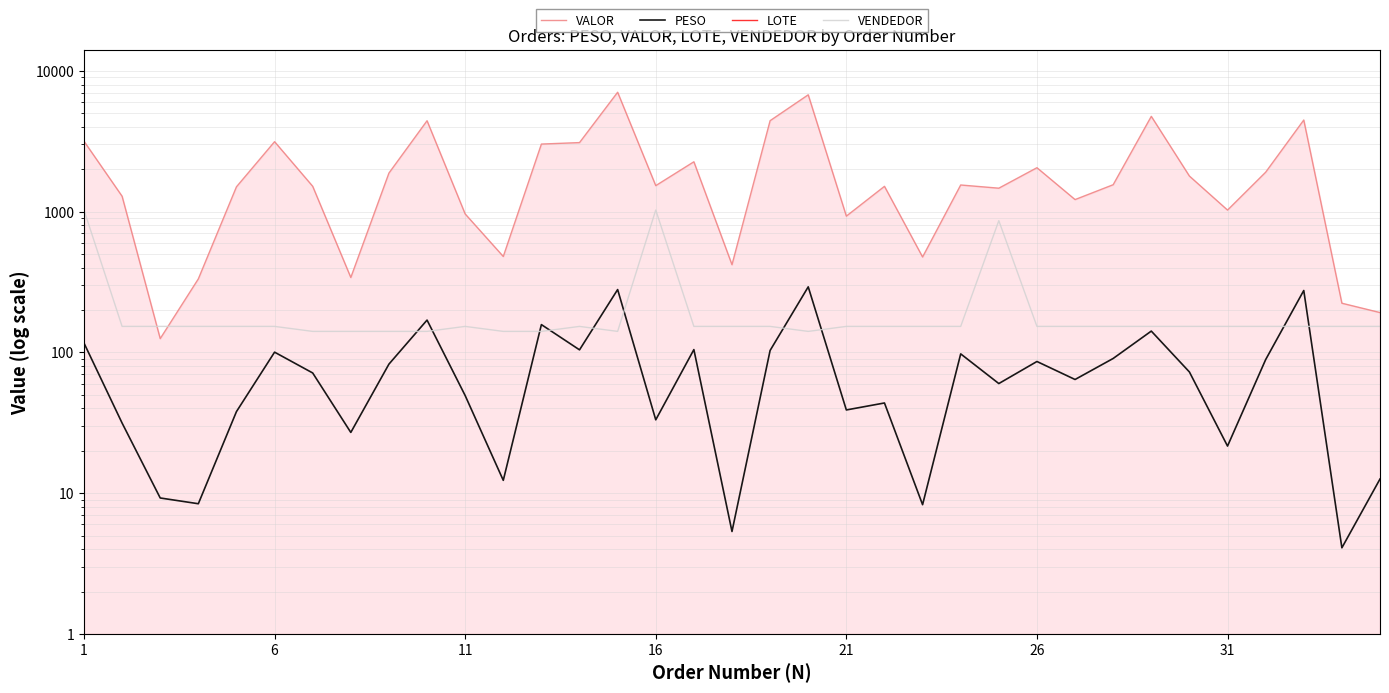

Count the number of categories in the chart.

35